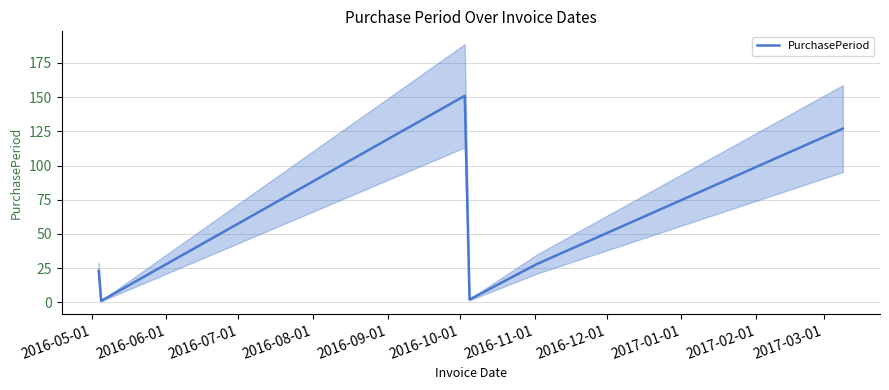

What is the sum of all values?

332